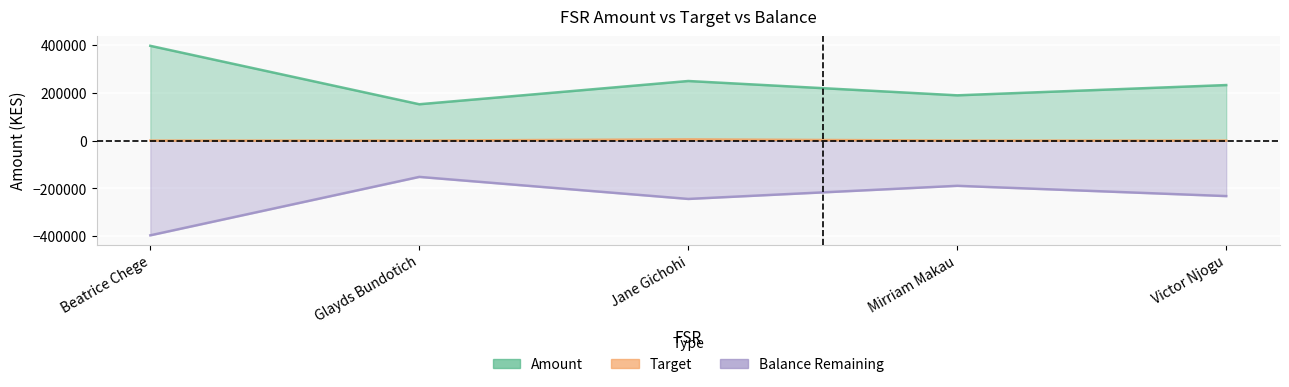

List the series in order of their overall mean, lowest first.

Balance Remaining, Target, Amount